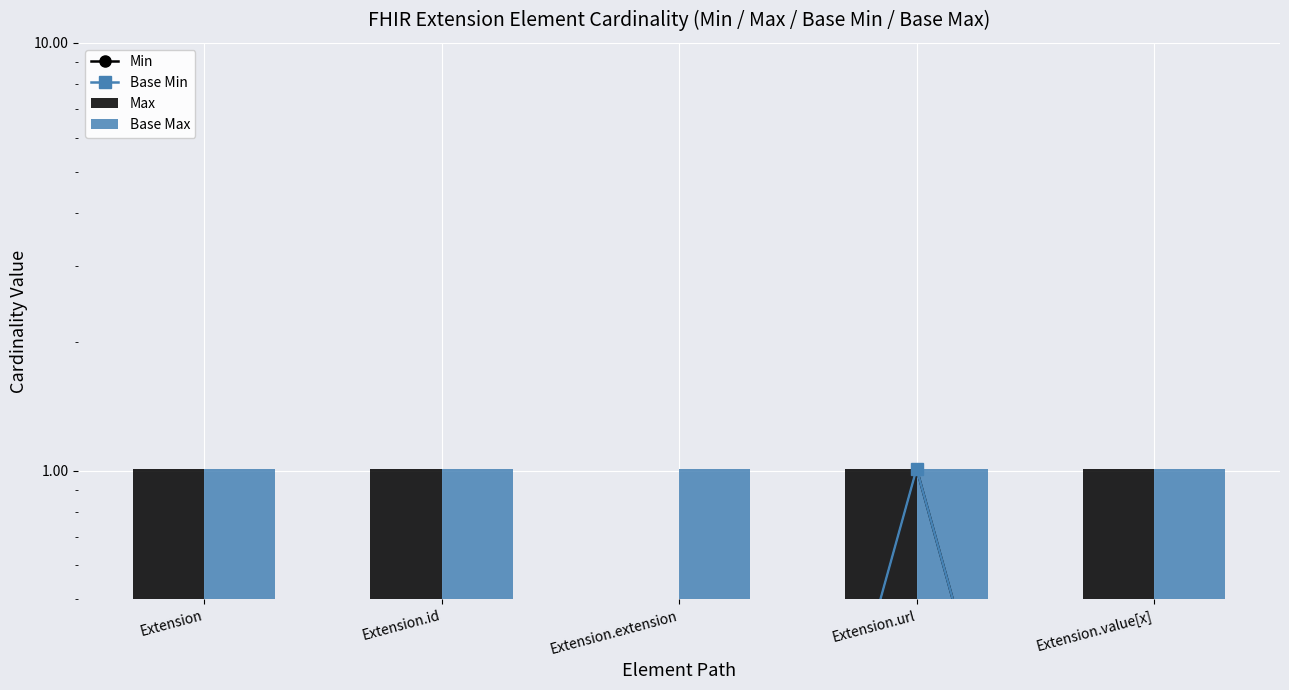

Which series has the largest range (max minus min)?

Min